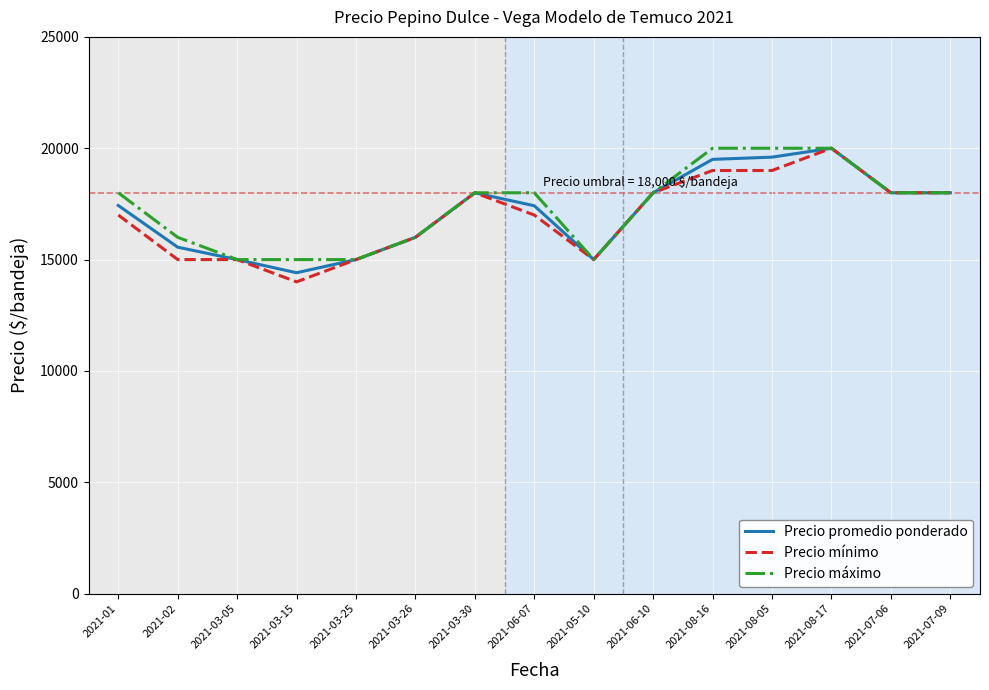

What is the difference between the second highest and second lowest values in the Precio máximo series?

5000